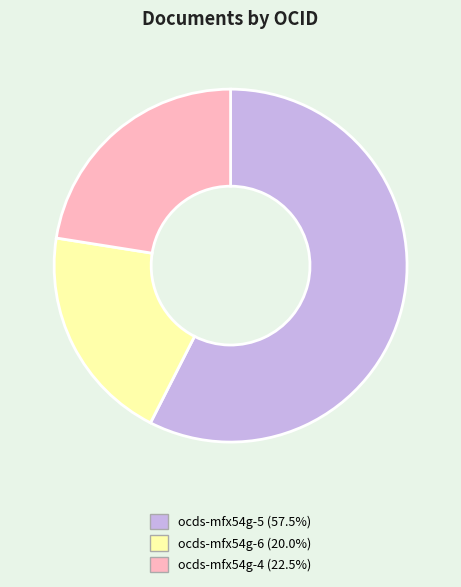

Does any single category account for the majority?

Yes